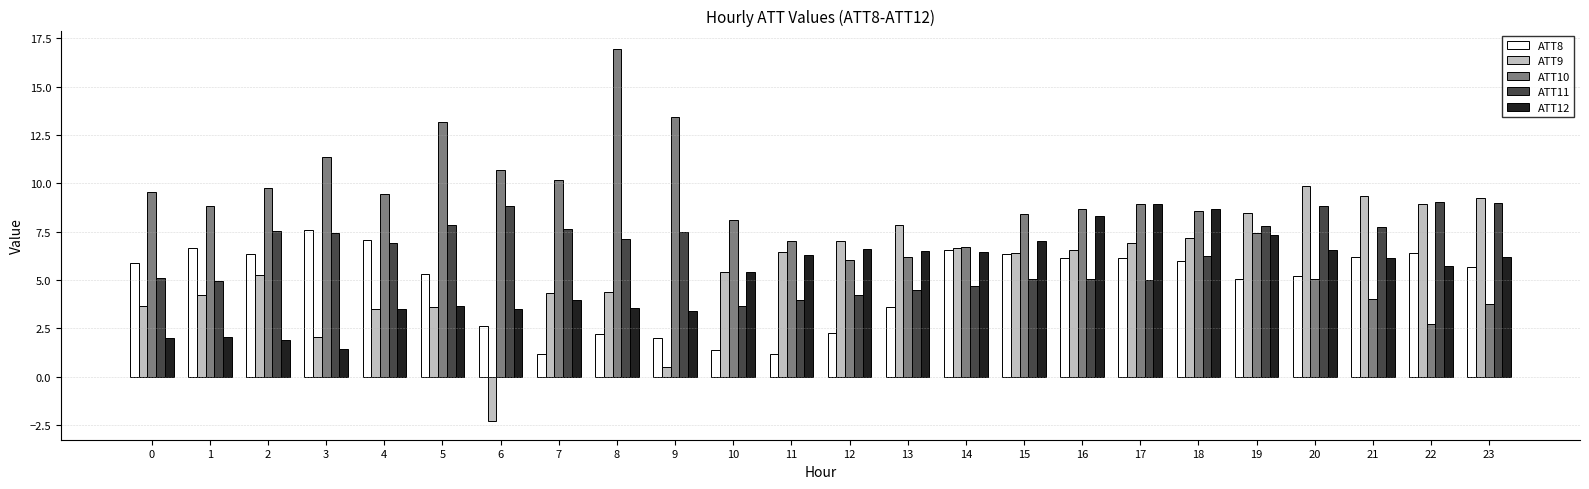

Read the ATT10 value at 11.

7.0